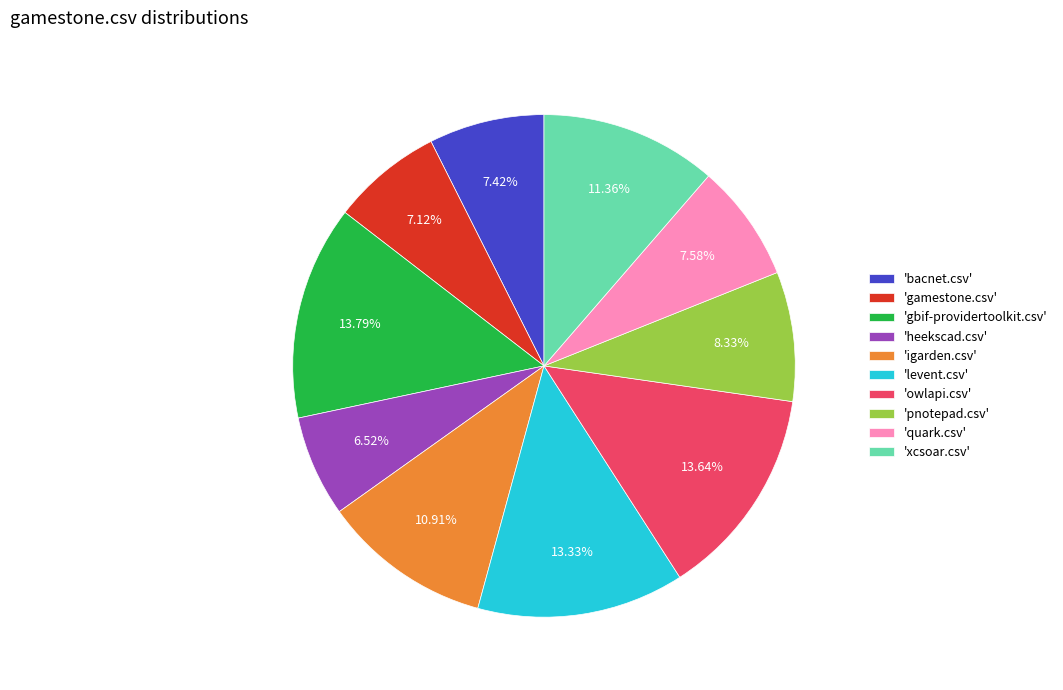

Does any single category account for the majority?

No